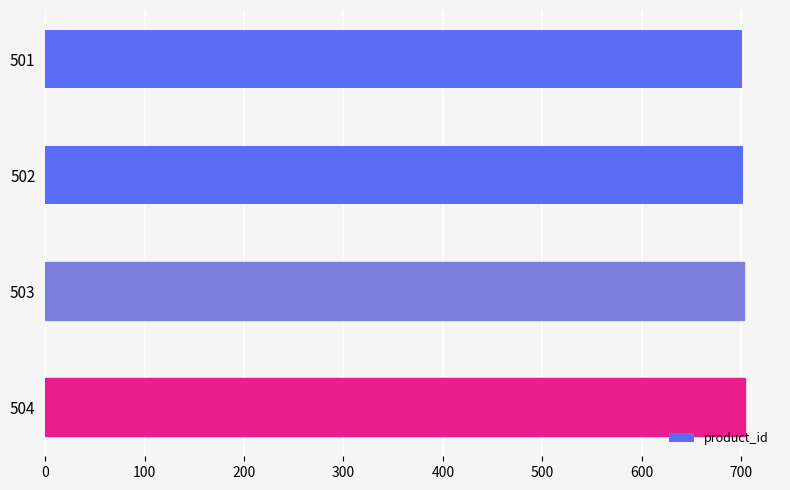

What is the value of the 1st bar from the top?

701